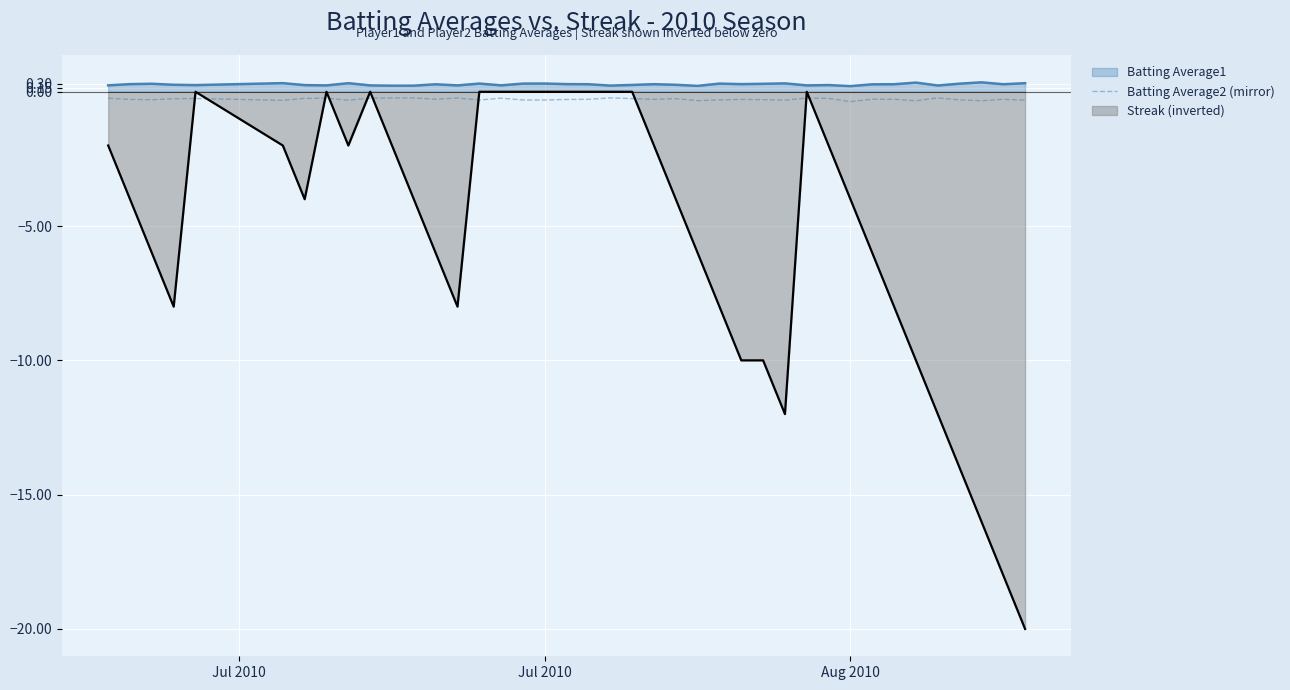

What is the minimum value for Streak (inverted)?

-20.0